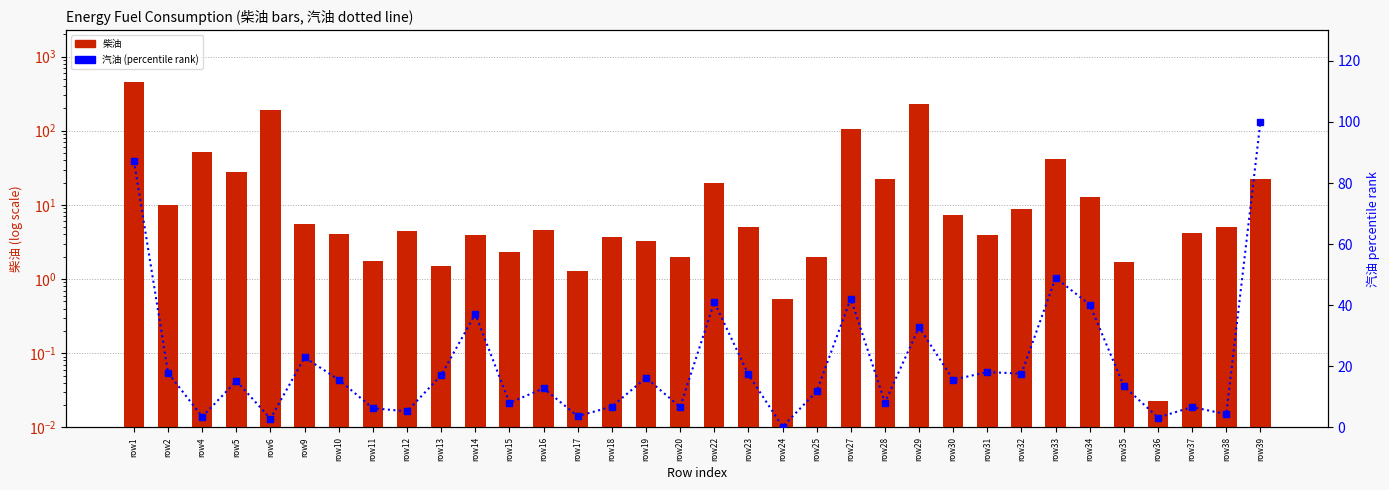

List the labels in order of 汽油 (% rank) value, smallest first.

row24, row6, row36, row4, row17, row38, row12, row11, row20, row37, row18, row15, row28, row25, row16, row35, row5, row30, row10, row19, row13, row23, row32, row2, row31, row9, row29, row14, row34, row22, row27, row33, row1, row39